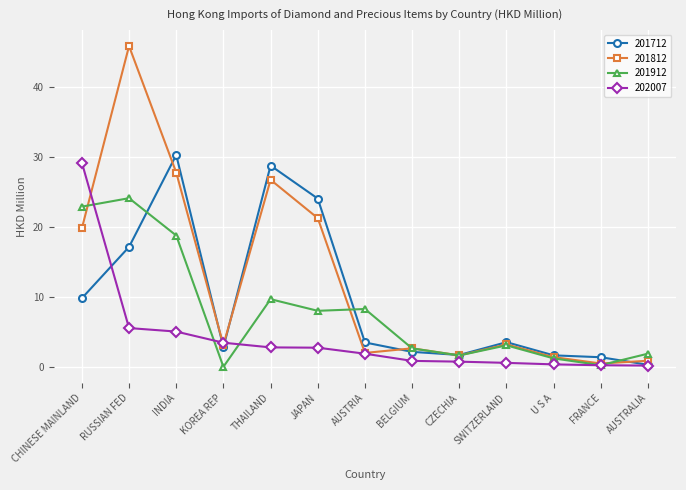

Count the number of data series in this chart.

4